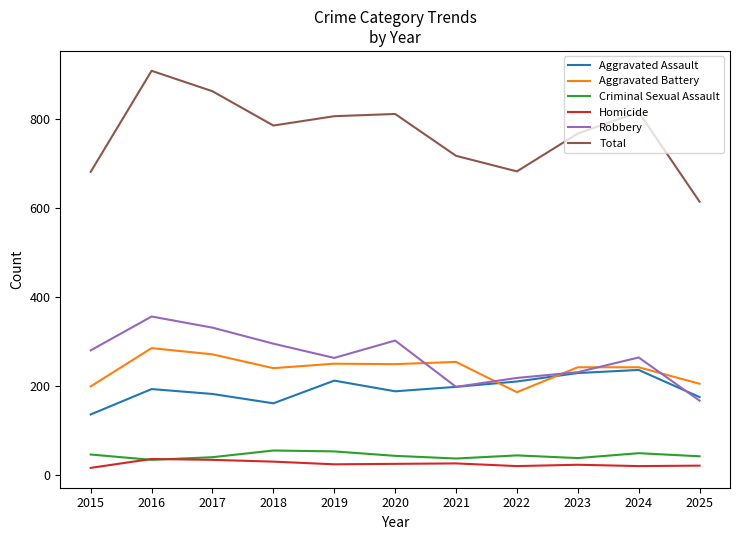

Which series has the largest range (max minus min)?

Total